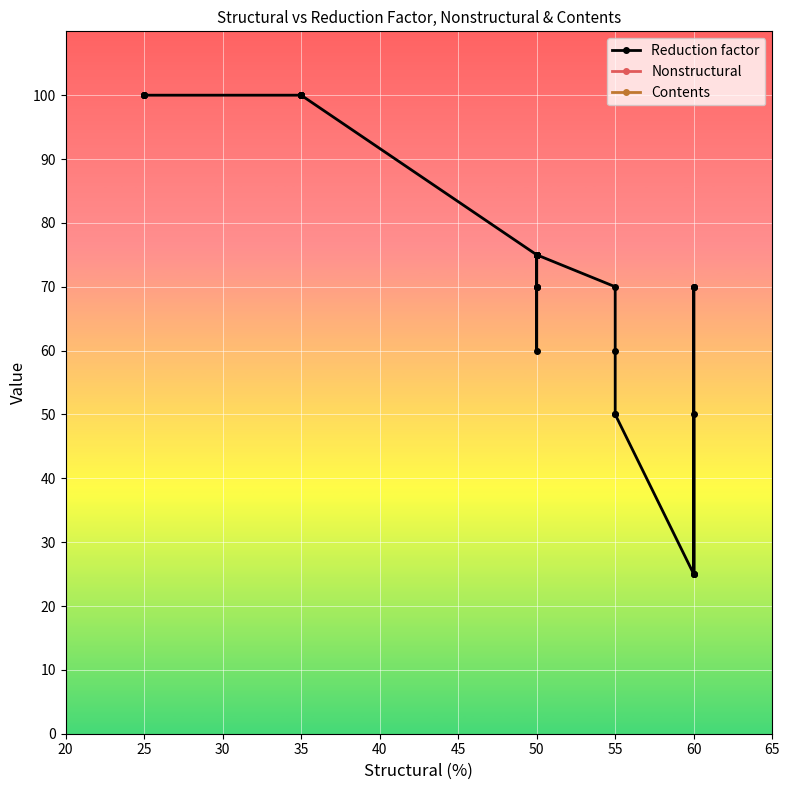

The value of Reduction factor at 35 is 1.7. True or false?

False